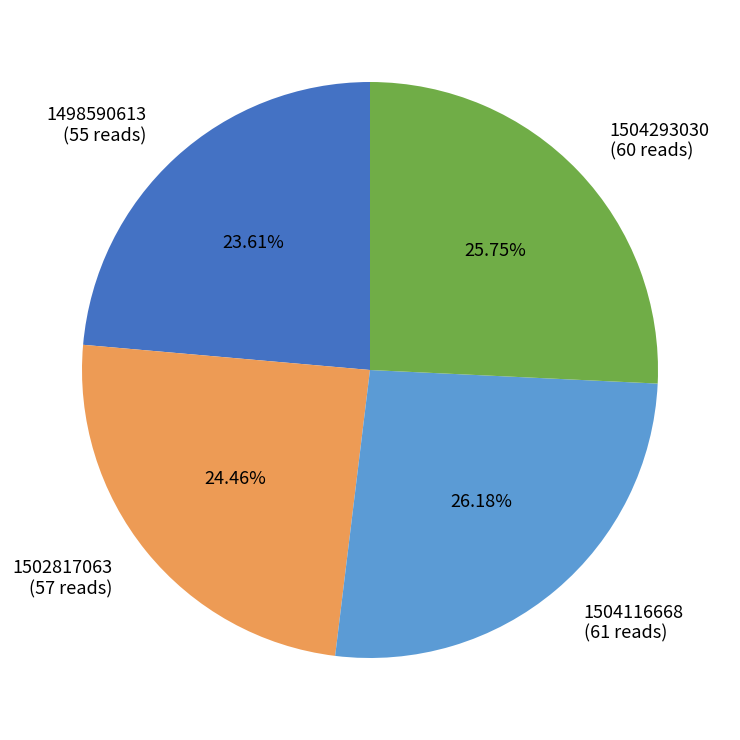

Is there any slice that represents more than half of the pie?

No